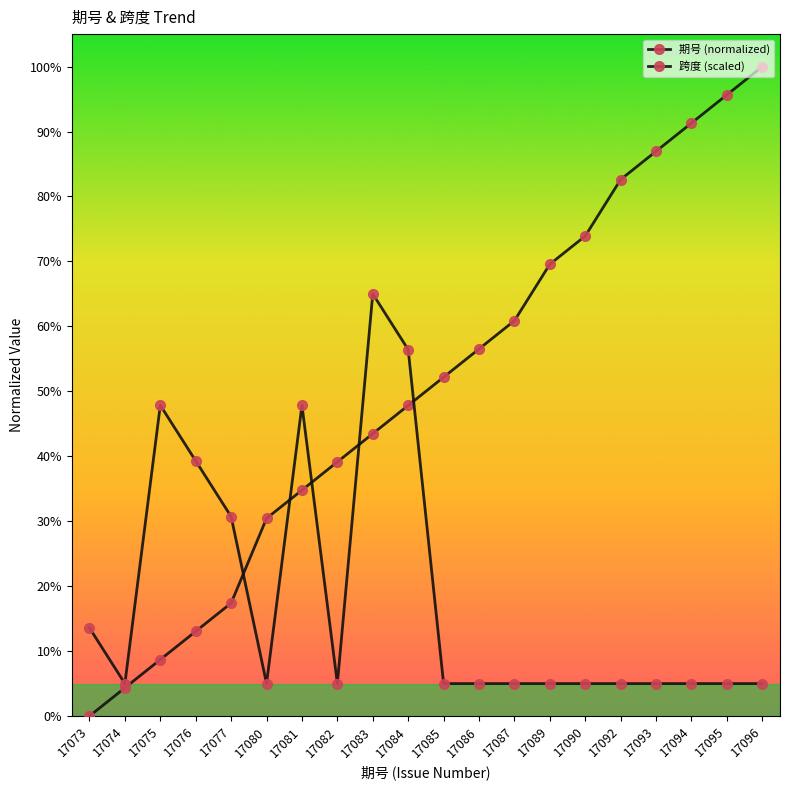

How many data points does each series have?

20